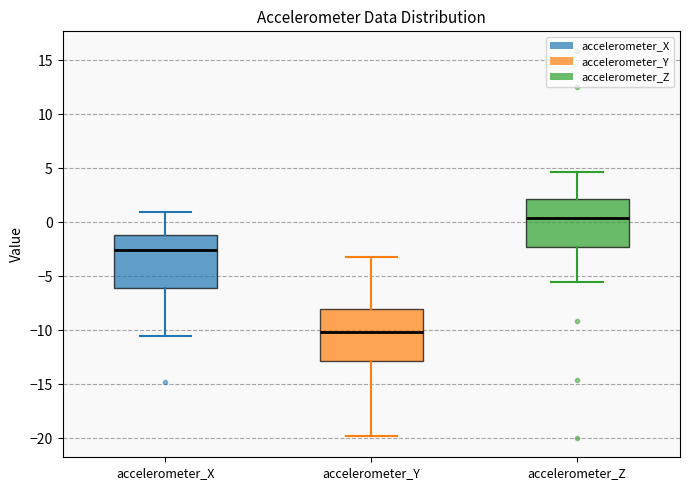

Reading left to right, read every box against the y-axis: the position of its median line, the range the box covers, and the ends of its whiskers. The values are not printed on the chart, so give them approximately, as read against the axis.

accelerometer_X: median -2.5, box -6.0 to -1.0, whiskers -10.5 to 1.0
accelerometer_Y: median -10.0, box -13.0 to -8.0, whiskers -20.0 to -3.0
accelerometer_Z: median 0.5, box -2.5 to 2.0, whiskers -5.5 to 4.5